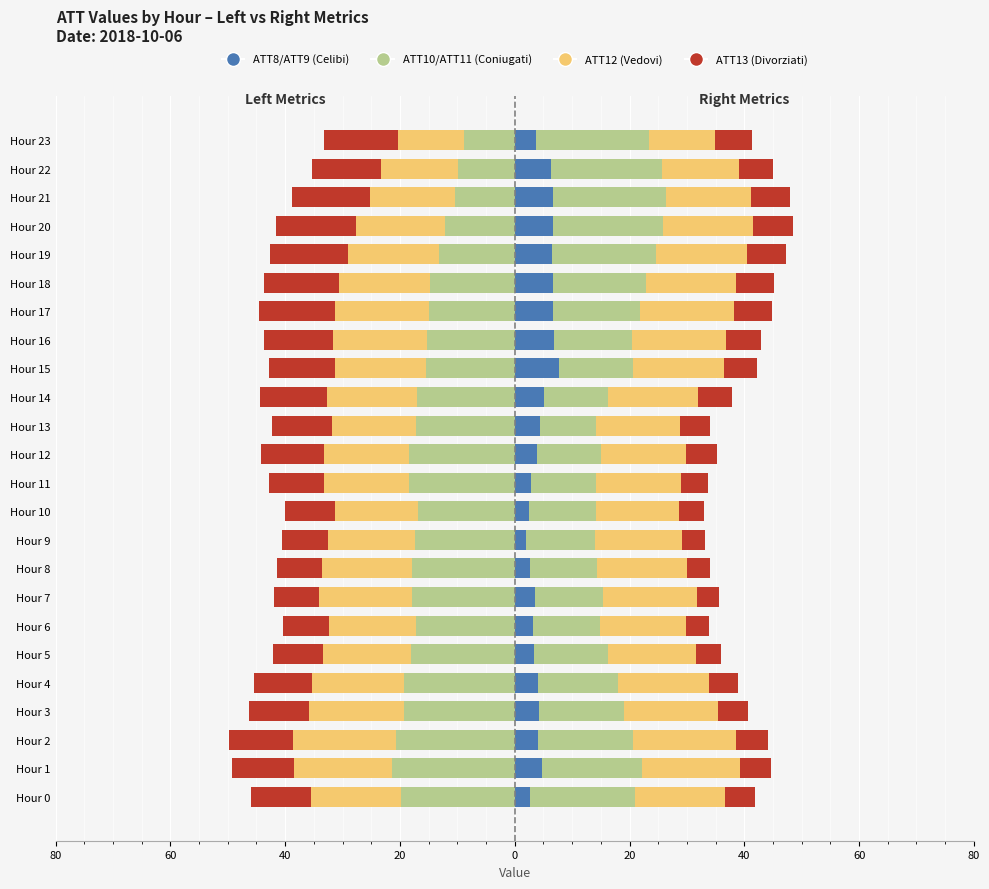

True or false: ATT13 has a value of -19.4 at Hour 17.

False